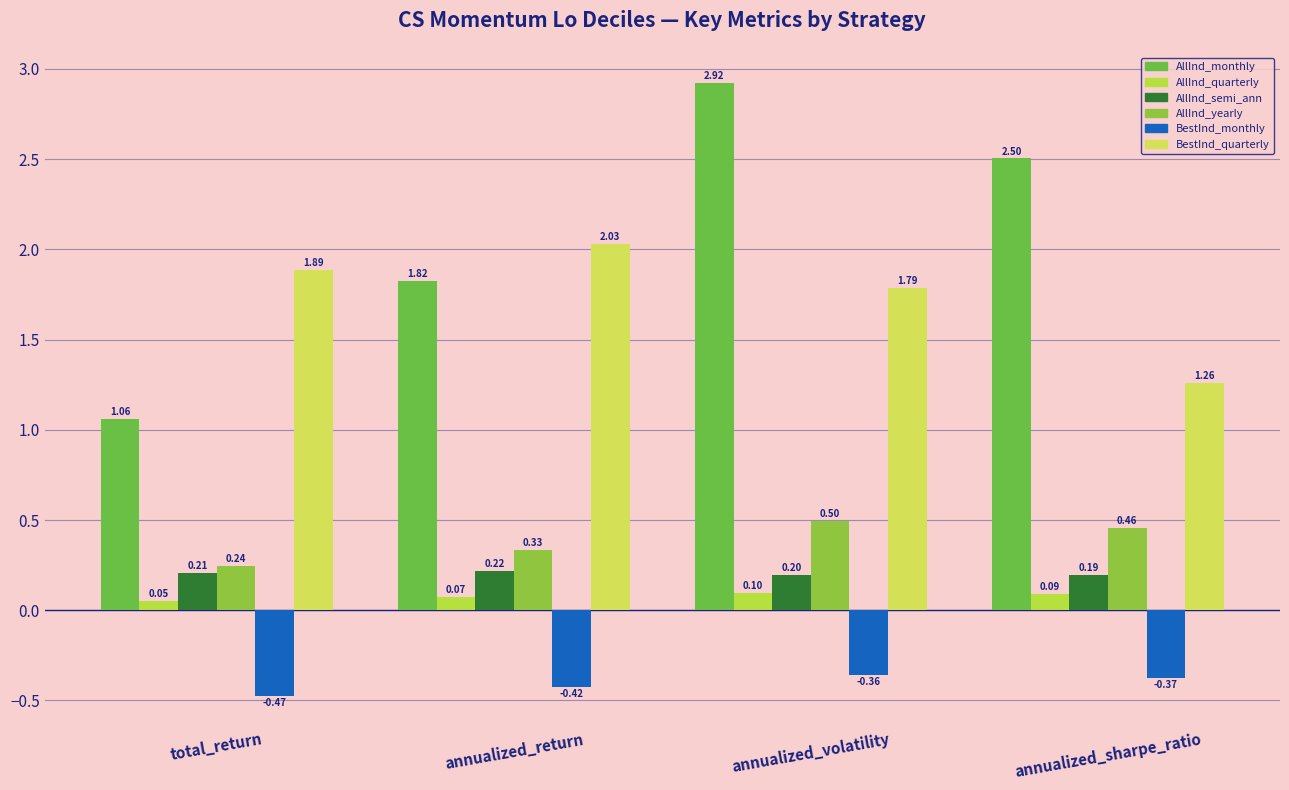

How many series are shown in this chart?

6